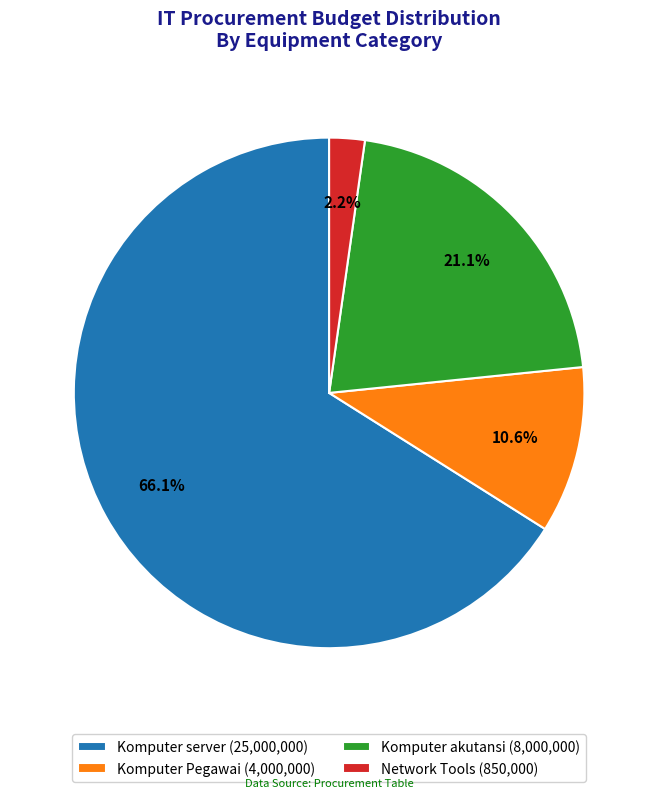

How many slices are in this pie chart?

4